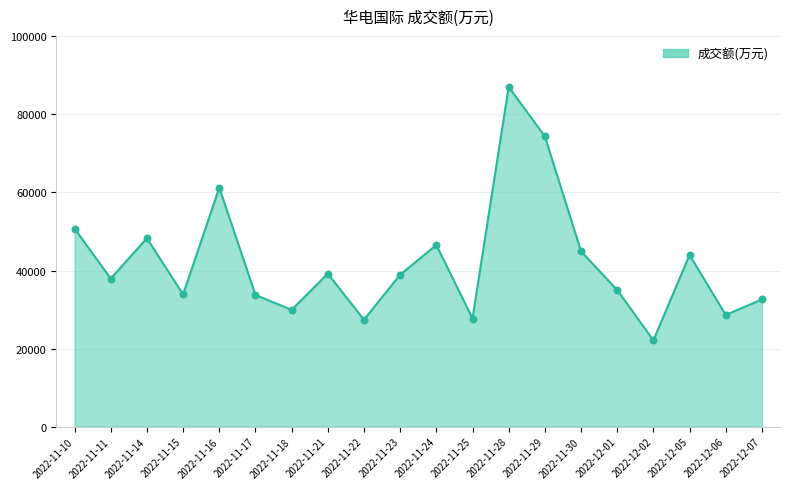

Which has a higher value, 2022-12-01 or 2022-11-15?

2022-12-01